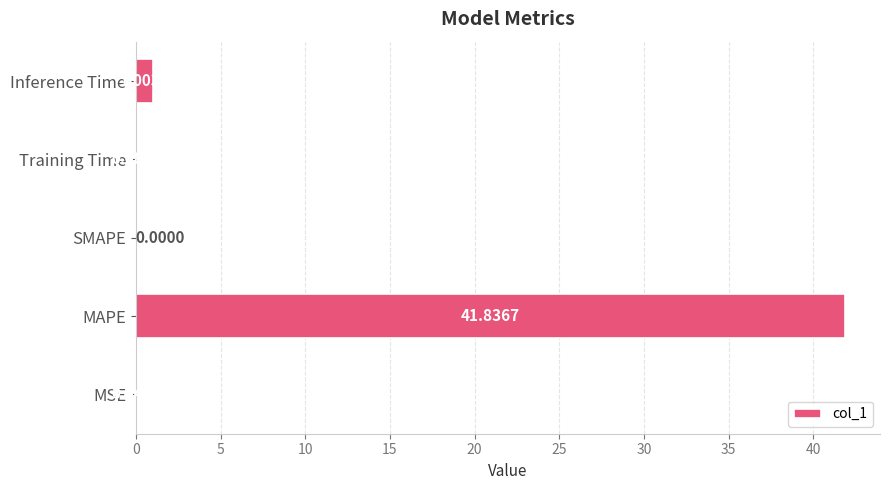

What is the change in value from MSE to Inference Time?

+1.0